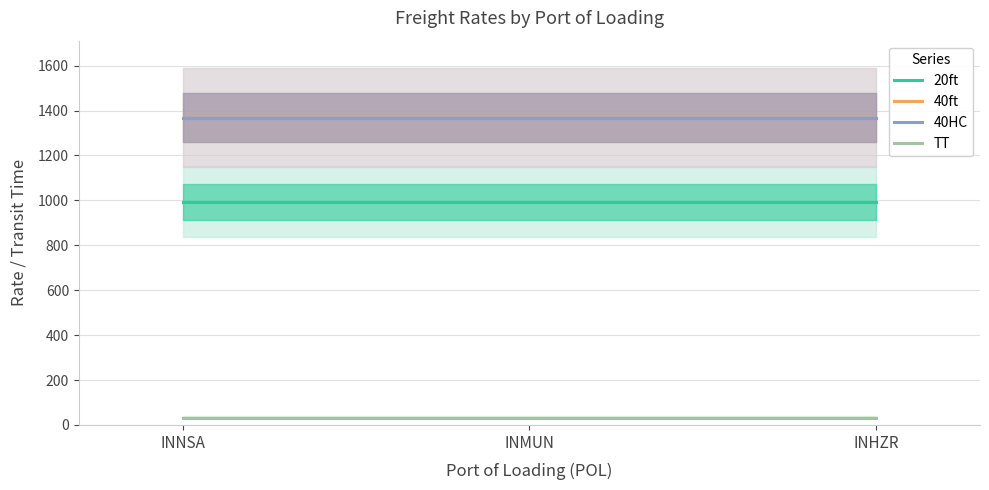

List the series in order of their peak value, lowest first.

TT, 20ft, 40ft, 40HC